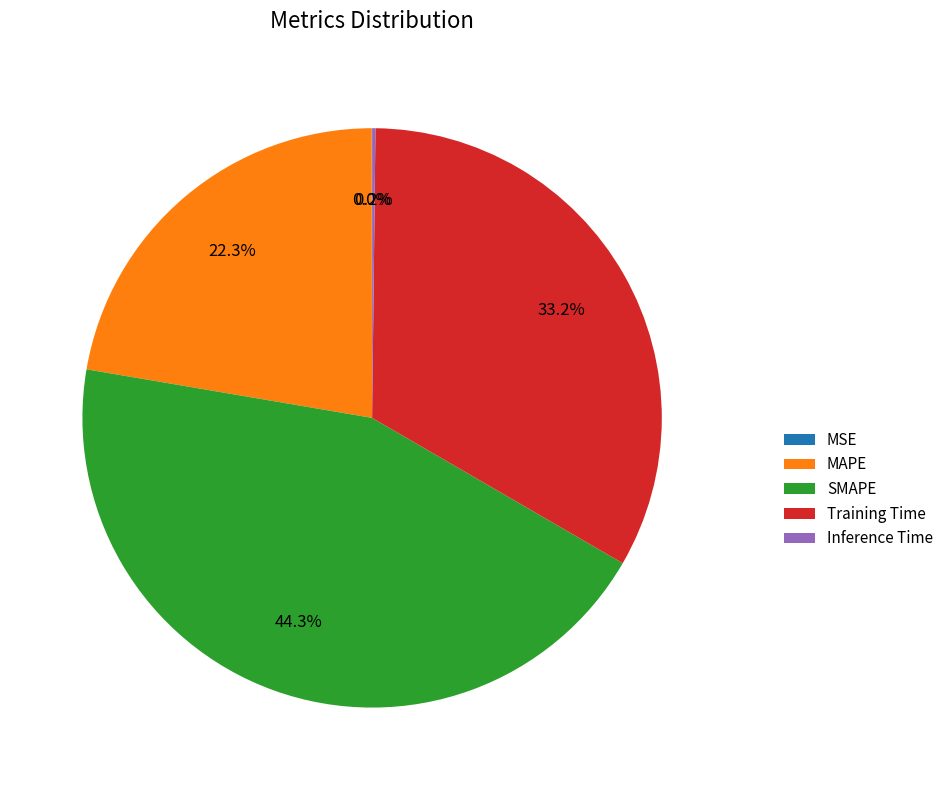

What percentage is NOT represented by Training Time?

66.8%